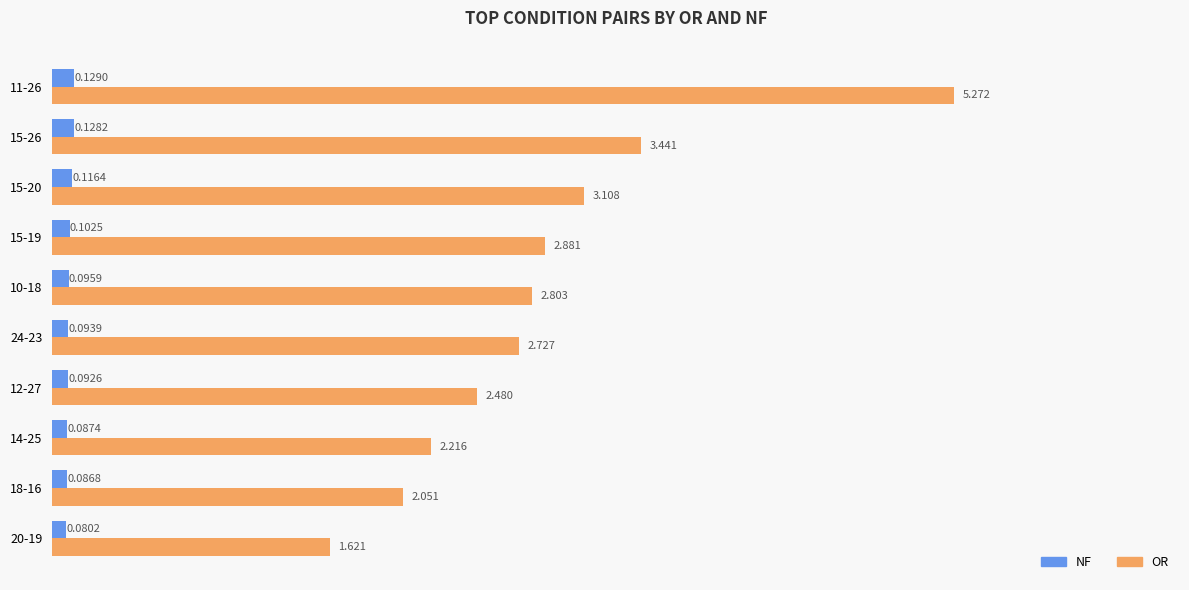

Count the number of categories in the chart.

10